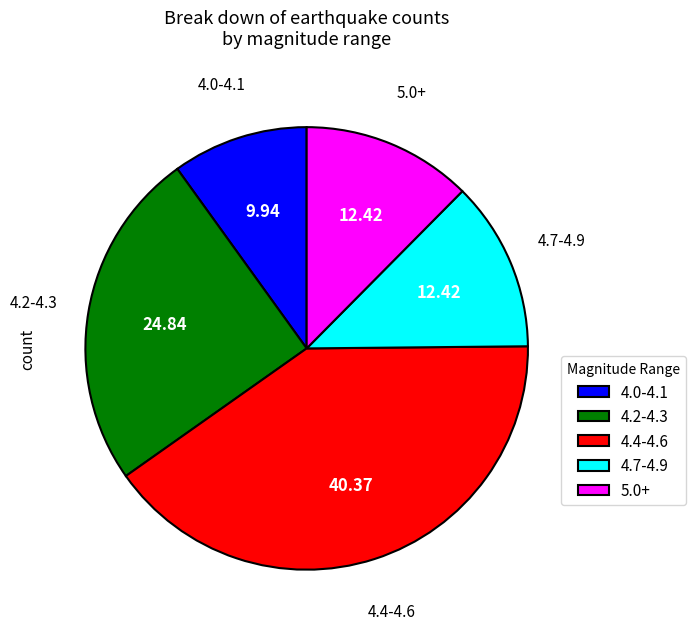

Approximately how many times larger is the value at 4.4-4.6 compared to 5.0+?

3.3